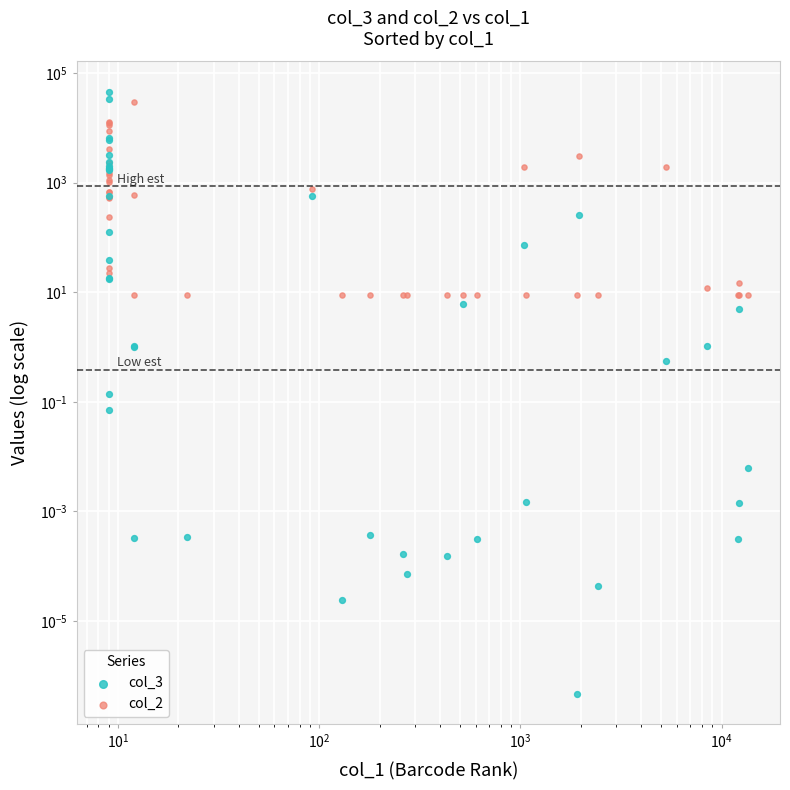

At how many categories does at least one series exceed 30382?

2